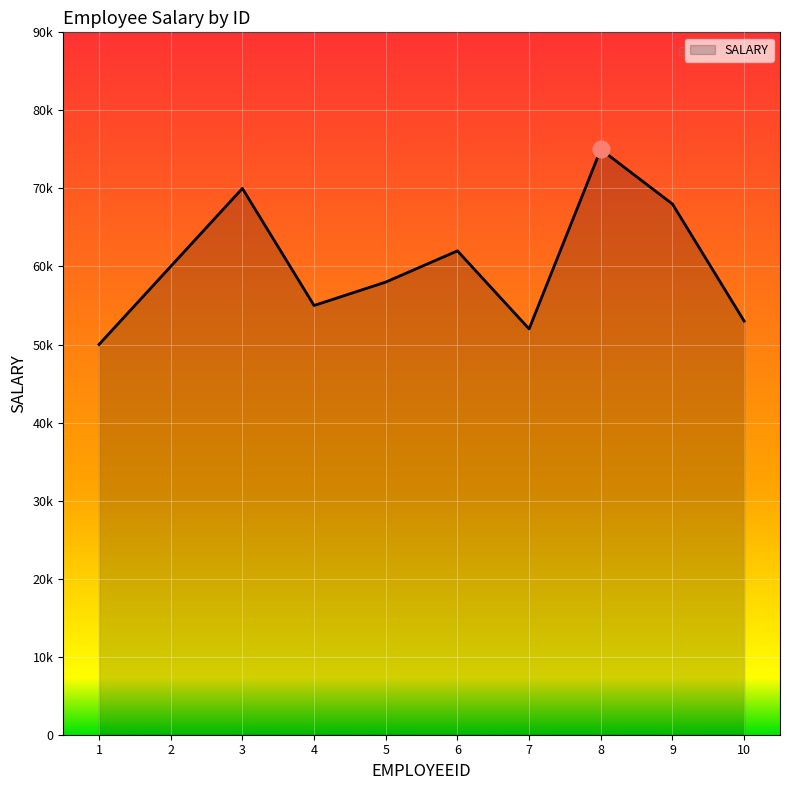

What is the change in value from 1 to 8?

+25000